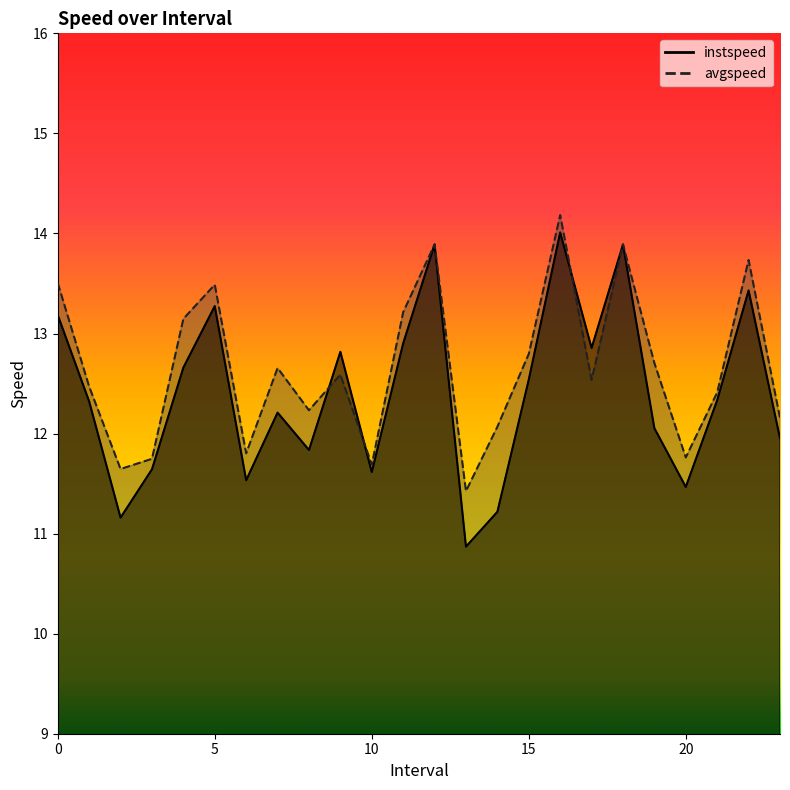

Reading left to right, list all the values displayed in this chart.

instspeed: 13.2	12.3	11.2	11.6	12.7	13.3	11.5	12.2	11.8	12.8	11.6	12.9	13.9	10.9	11.2	12.5	14.0	12.9	13.9	12.1	11.5	12.3	13.4	12.0
avgspeed: 13.5	12.5	11.6	11.7	13.1	13.5	11.8	12.7	12.2	12.6	11.7	13.2	13.9	11.4	12.1	12.8	14.2	12.5	13.9	12.7	11.8	12.4	13.7	12.2